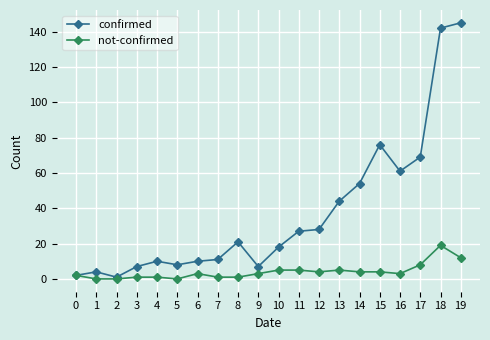

At which category is the sum across all series the highest?

18